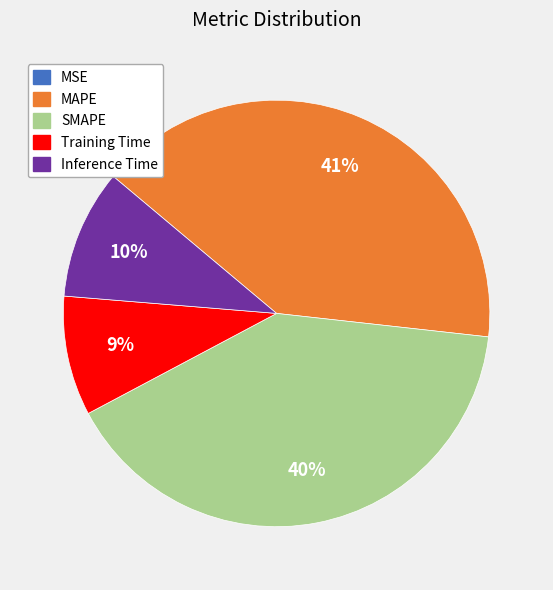

To the nearest percent, what is the average slice percentage?

20%